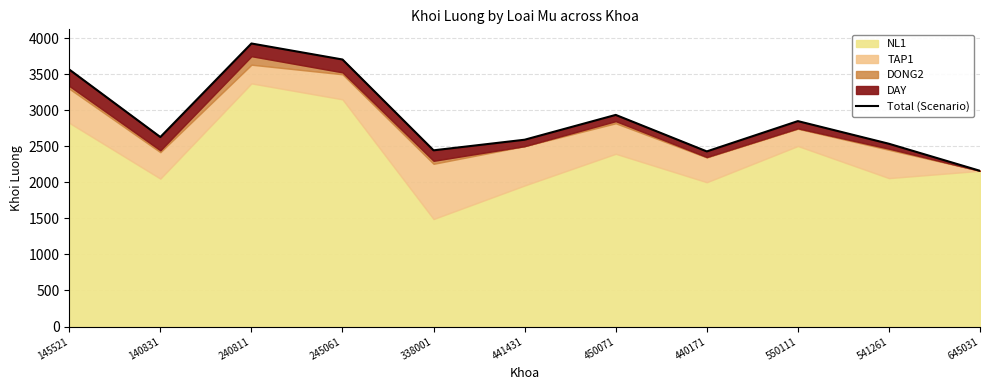

Reading left to right, list all the values displayed in this chart.

3563	2627	3924	3702	2443	2590	2934	2428	2848	2534	2159